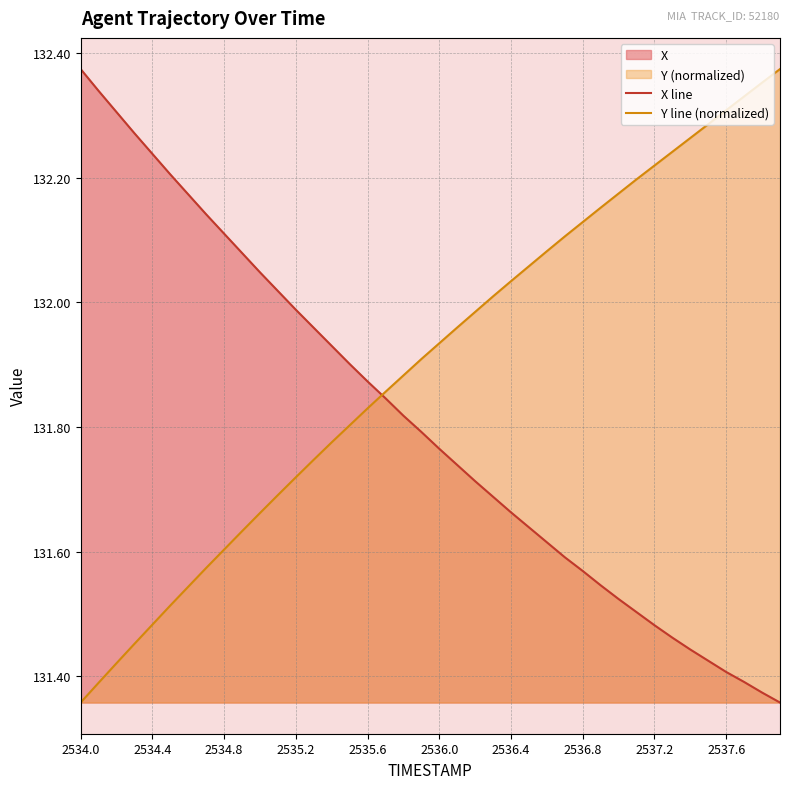

What is the average value of the X line series?

131.8